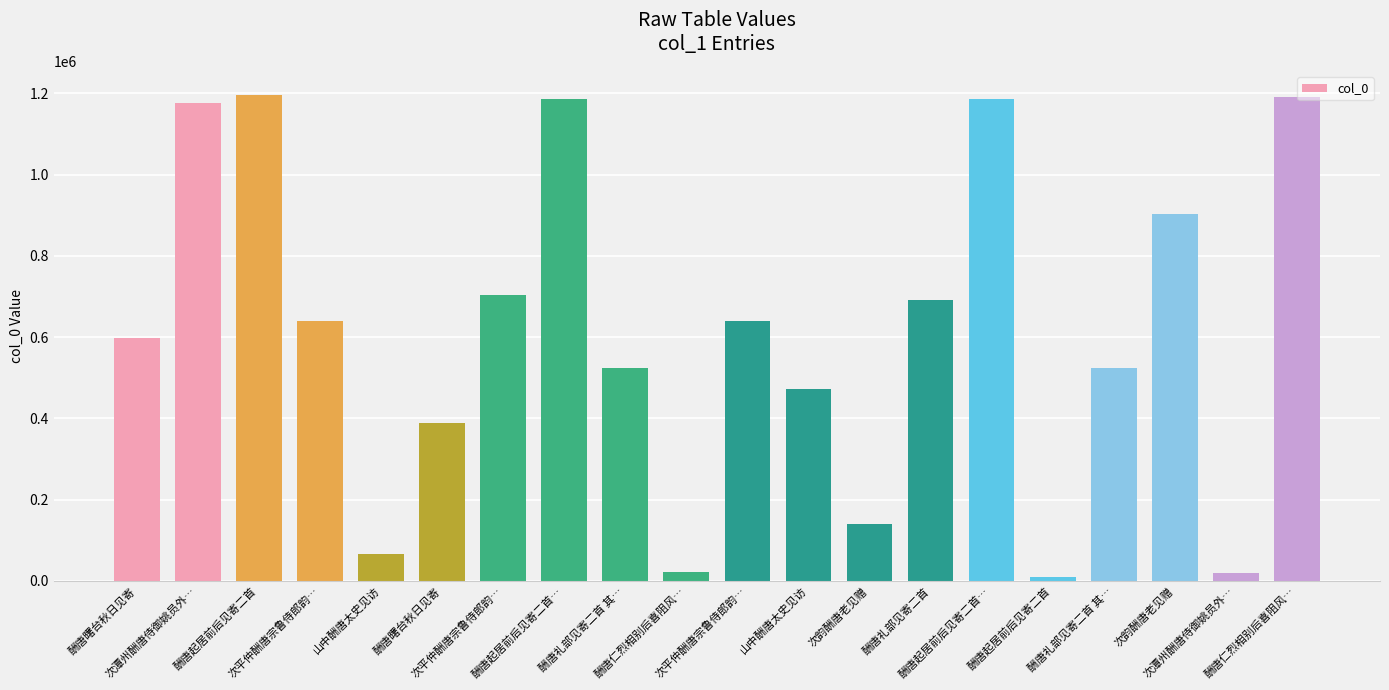

Rank the categories by value from highest to lowest.

酬唐起居前后见寄二首, 酬唐仁烈相别后喜阻风…, 酬唐起居前后见寄二首…, 酬唐起居前后见寄二首…, 次潭州酬唐侍御姚员外…, 次韵酬唐老见赠, 次平仲酬唐宗鲁侍郎韵…, 酬唐礼部见寄二首, 次平仲酬唐宗鲁侍郎韵…, 次平仲酬唐宗鲁侍郎韵…, 酬唐曙台秋日见寄, 酬唐礼部见寄二首 其…, 酬唐礼部见寄二首 其…, 山中酬唐太史见访, 酬唐曙台秋日见寄, 次韵酬唐老见赠, 山中酬唐太史见访, 酬唐仁烈相别后喜阻风…, 次潭州酬唐侍御姚员外…, 酬唐起居前后见寄二首